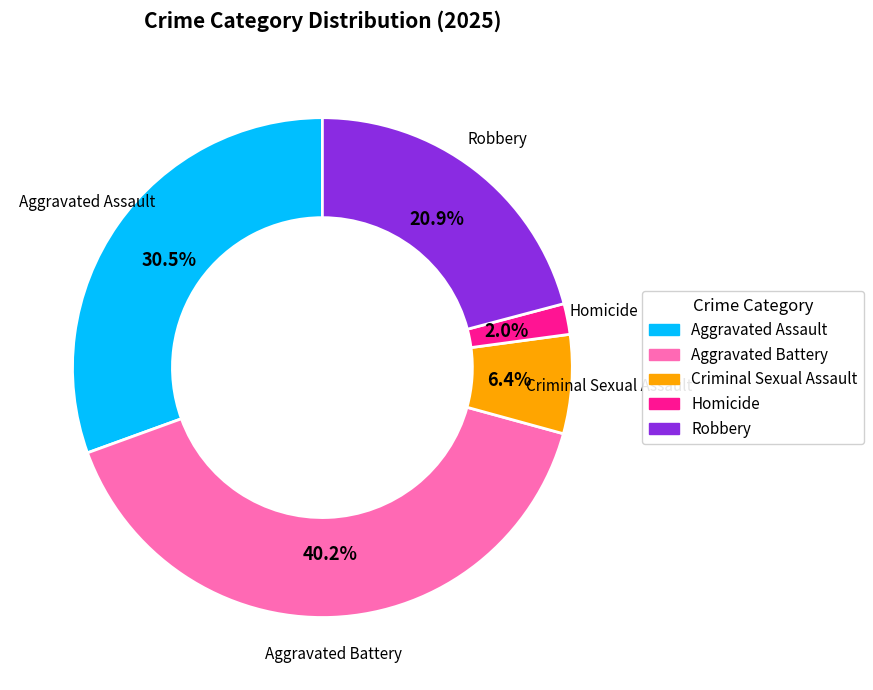

To the nearest percent, what percentage of the pie is Aggravated Battery?

40%